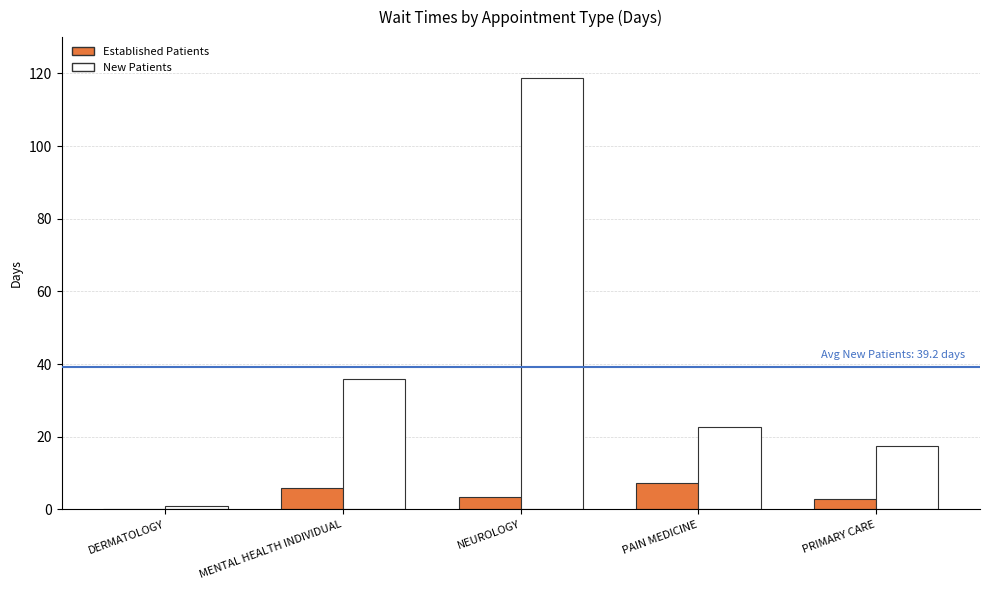

Where does the New Patients series first go above 22?

MENTAL HEALTH INDIVIDUAL